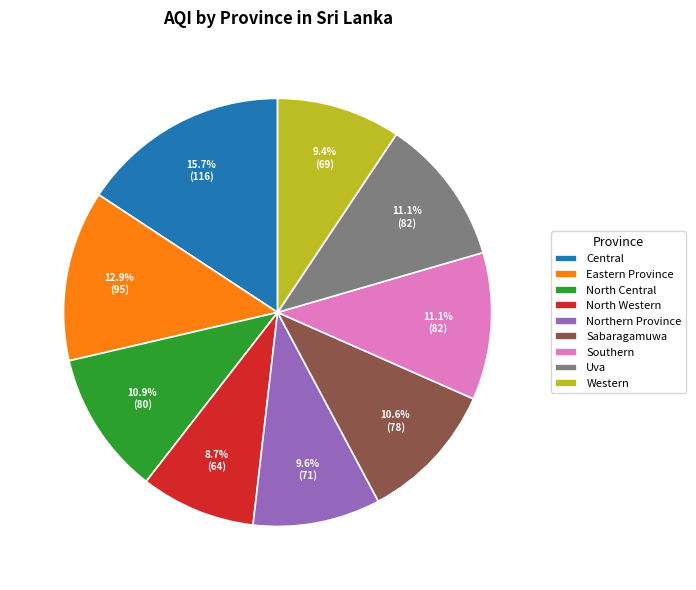

Is the sum of Sabaragamuwa and Western greater than half?

No